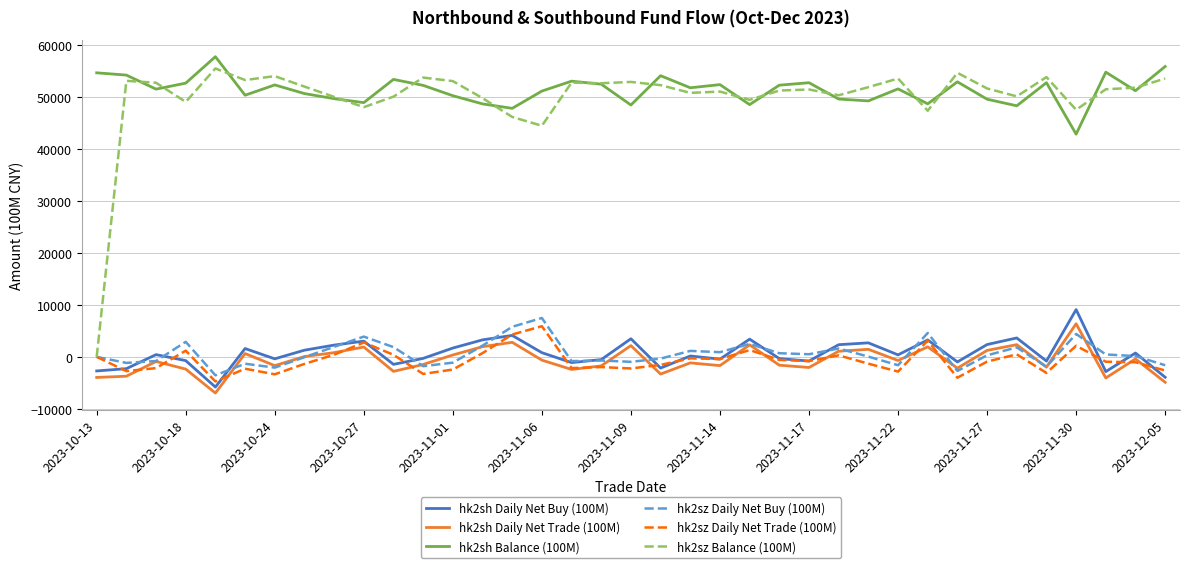

What is the smallest value displayed?

-6973.2